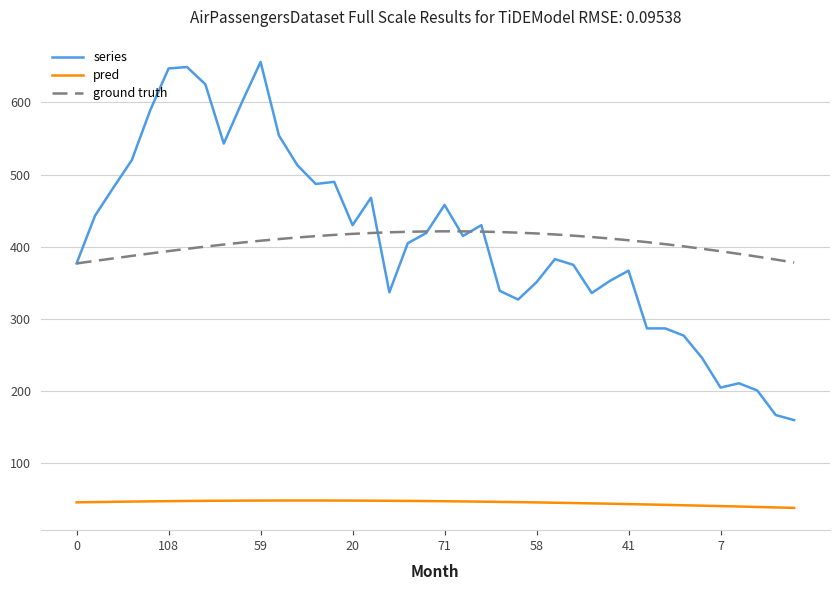

What is the greatest value displayed?

656.0